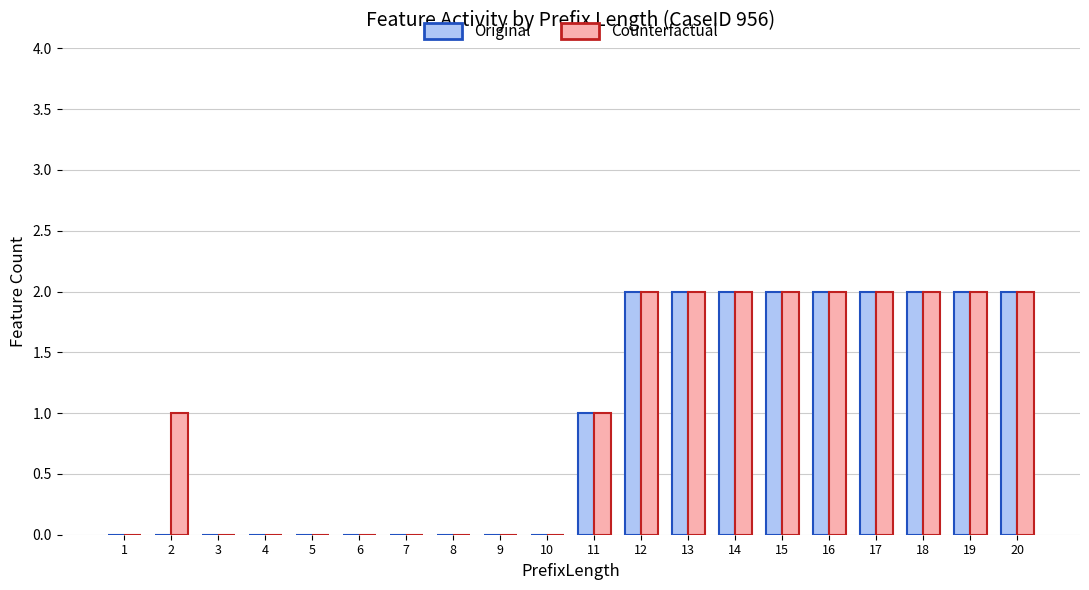

Reading left to right, transcribe all the data shown in this chart.

Original: 0	0	0	0	0	0	0	0	0	0	1	2	2	2	2	2	2	2	2	2
Counterfactual: 0	1	0	0	0	0	0	0	0	0	1	2	2	2	2	2	2	2	2	2